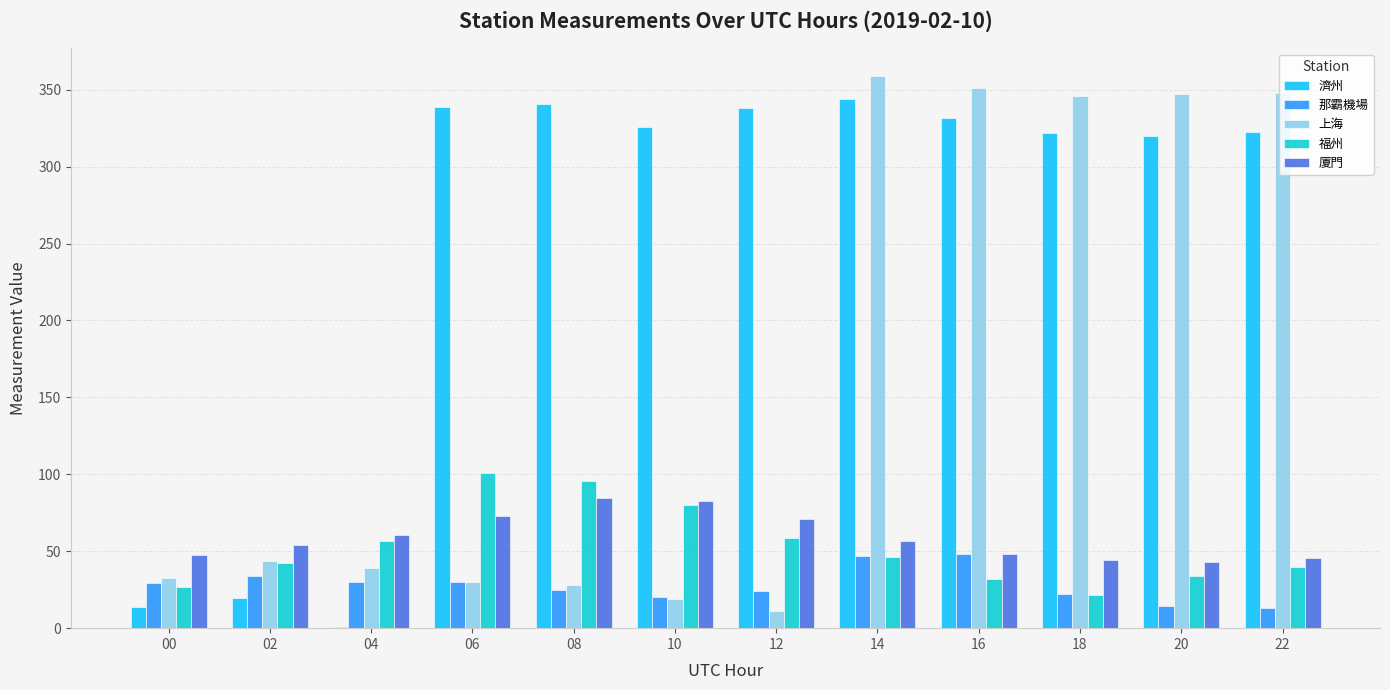

Which series changed the most between 04 and 10?

濟州